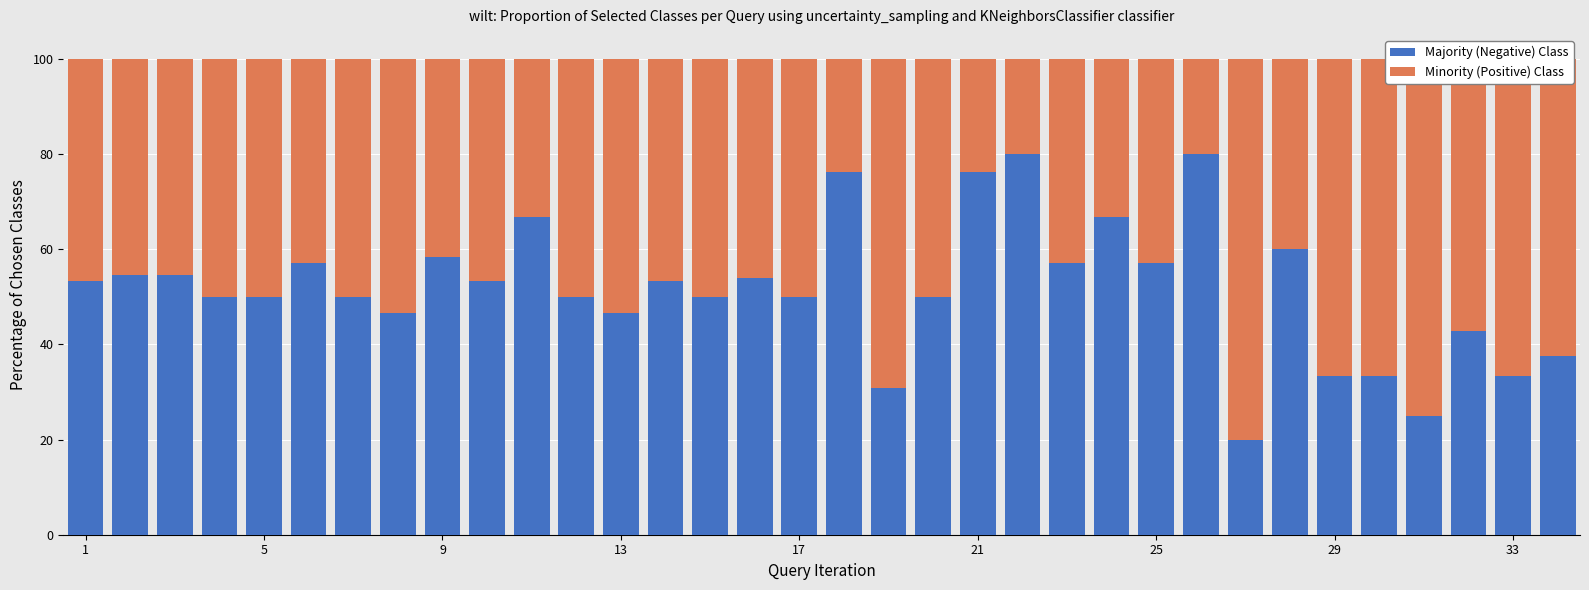

What is the lowest value of the Majority (Negative) Class series?

20.0